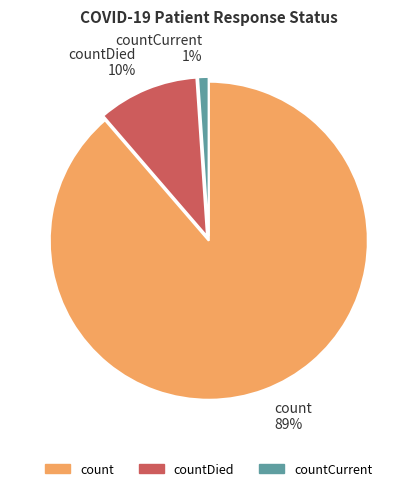

Which category accounts for the majority?

count